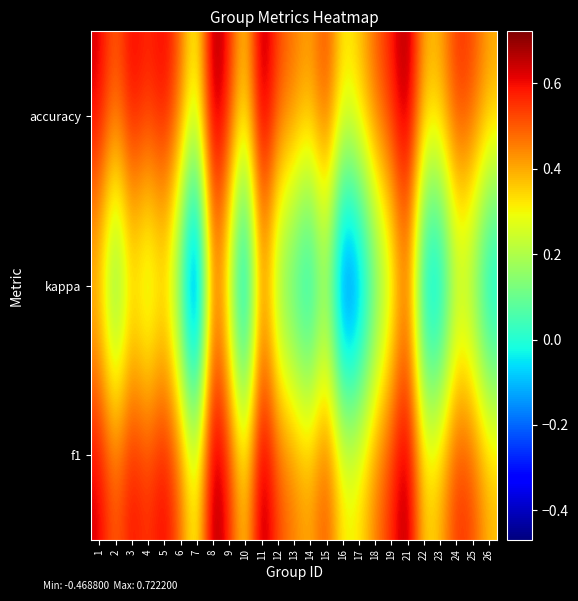

Which series has the widest spread of values?

kappa